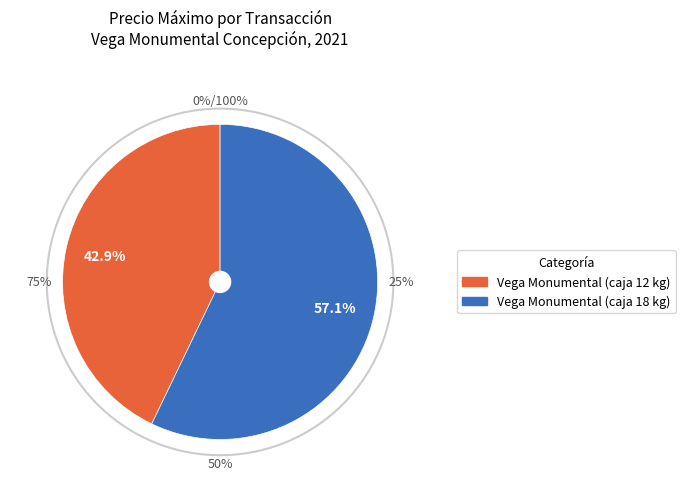

Is the sum of 11000 and 15000 greater than half?

Yes